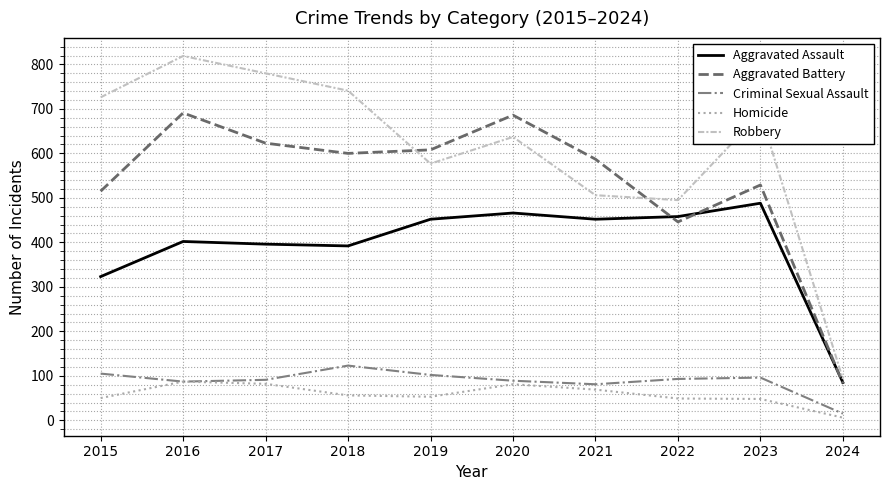

Which series has the largest total across all categories?

Robbery